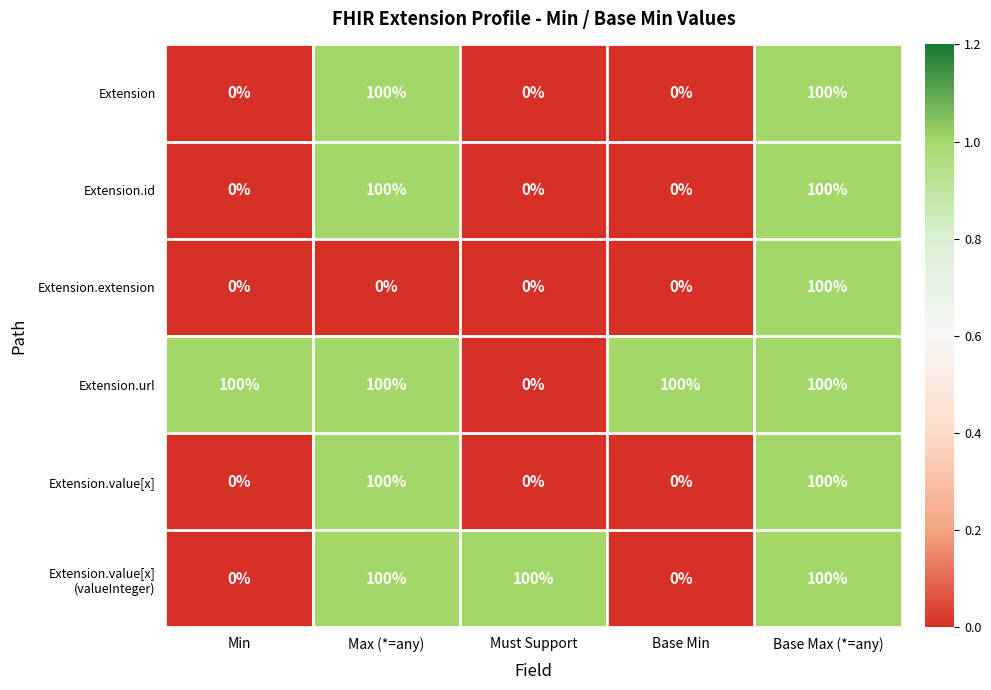

What is the greatest value displayed?

100